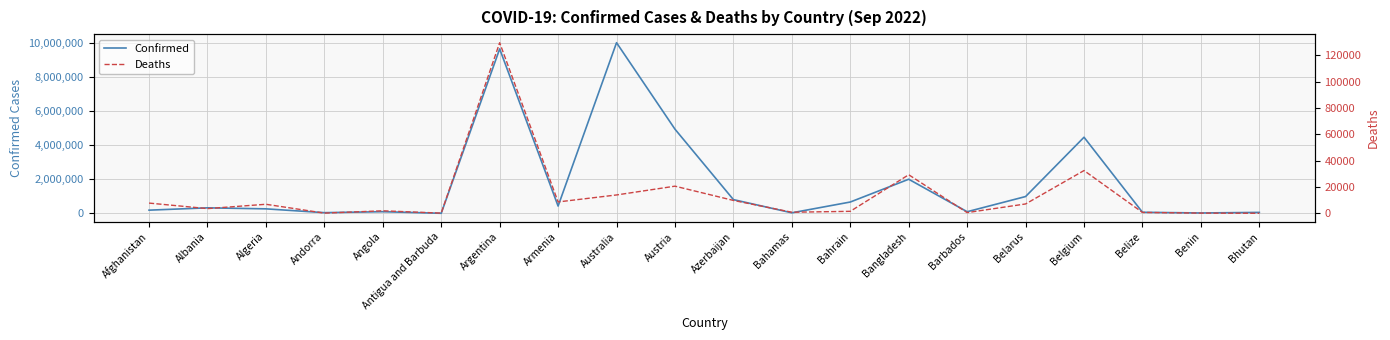

True or false: Confirmed and Deaths intersect in this chart.

False